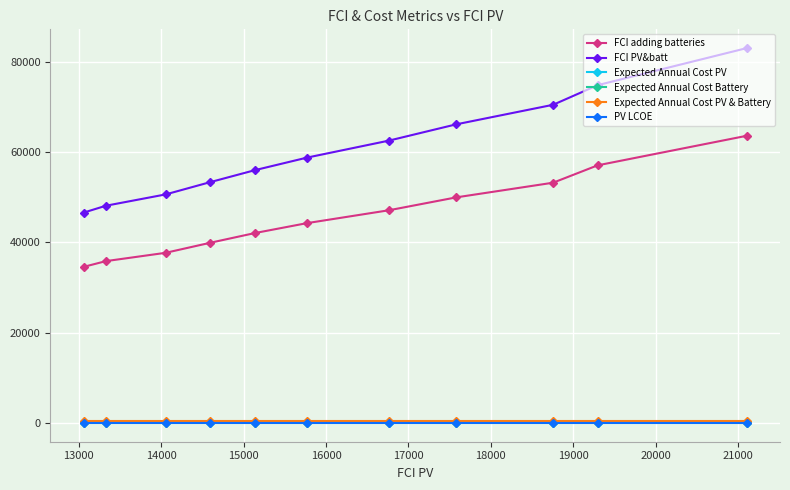

True or false: Expected Annual Cost PV and FCI PV&batt intersect in this chart.

False